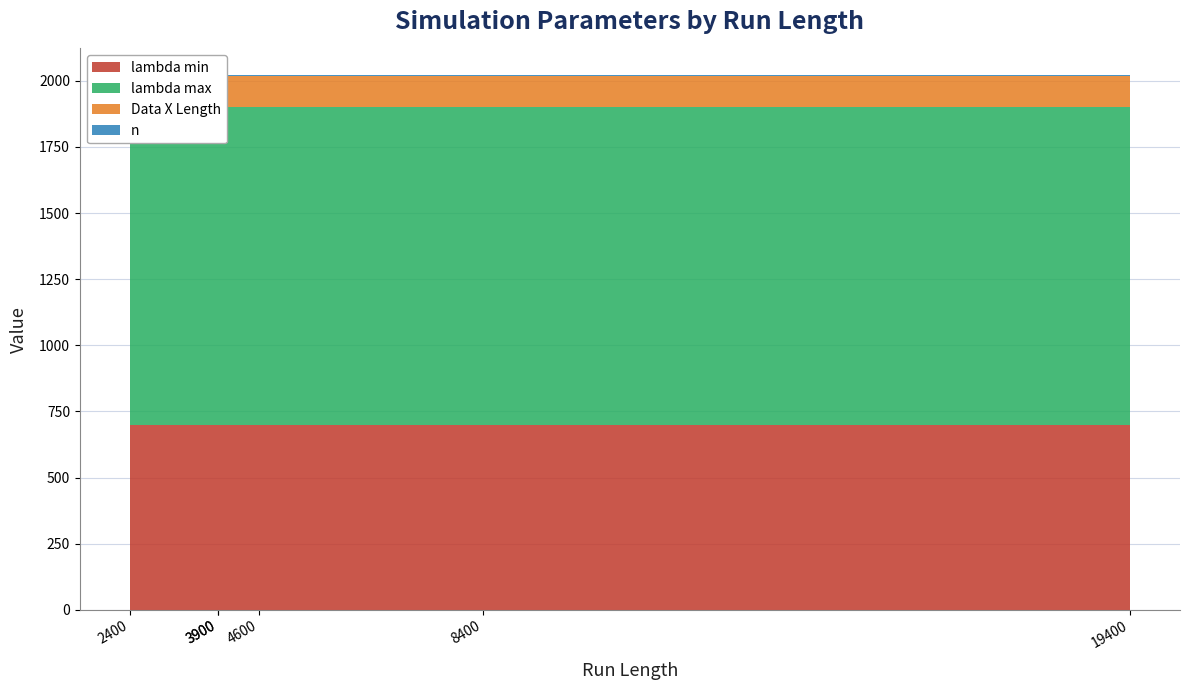

Reading left to right, transcribe all the data shown in this chart.

lambda min: 700.0	700.0	700.0	700.0	700.0	700.0
lambda max: 1200.0	1200.0	1200.0	1200.0	1200.0	1200.0
Data X Length: 120.0	120.0	120.0	120.0	120.0	120.0
n: 1.5	1.5	1.5	1.5	1.5	1.5